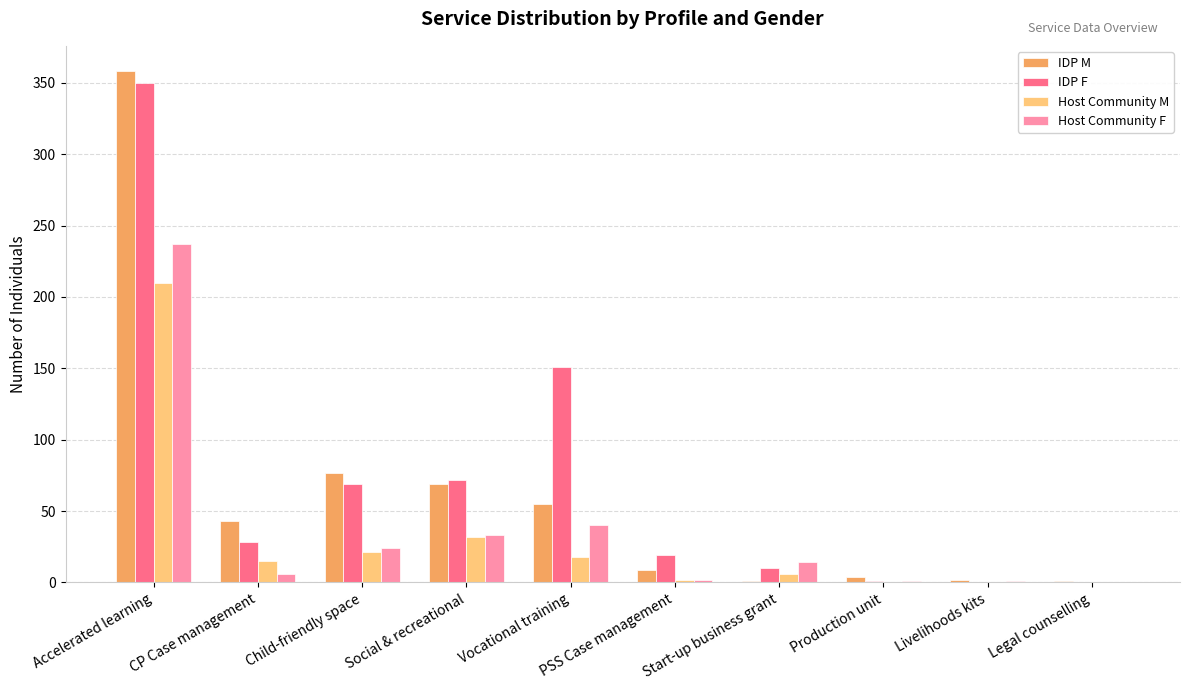

What is the total value across all series at CP Case management?

92